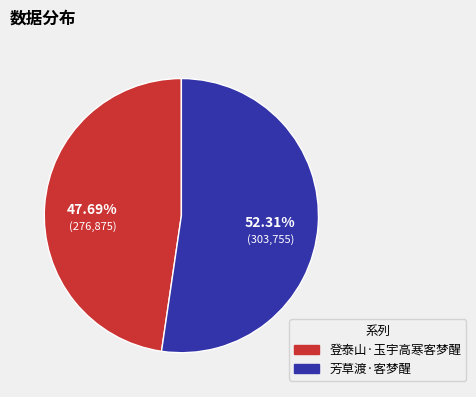

How much of the chart is everything except 芳草渡·客梦醒?

47.7%